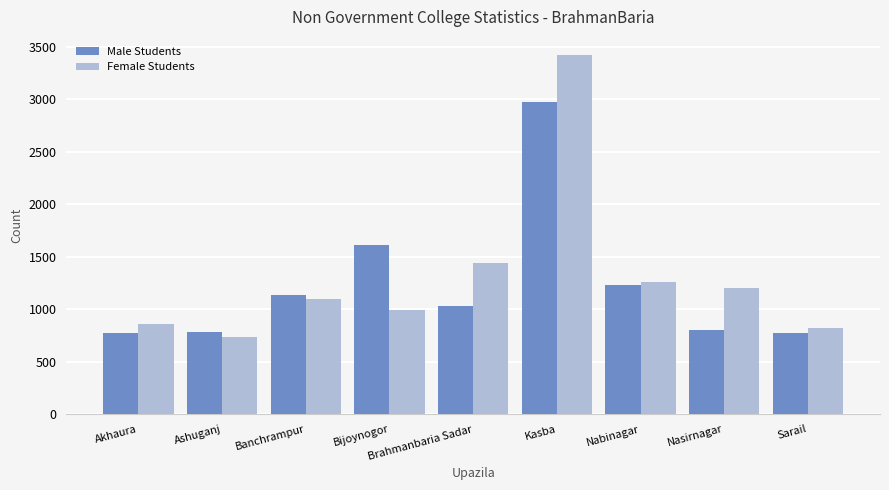

What is the label of the 4th bar from the right?

Kasba